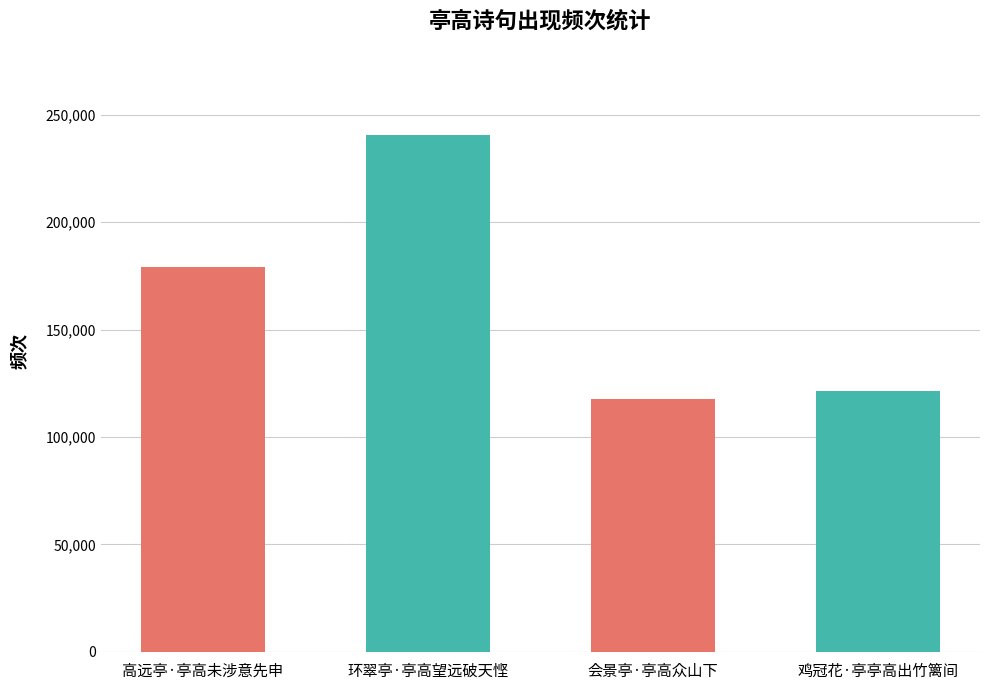

The value at 鸡冠花·亭亭高出竹篱间 is 121261. True or false?

True